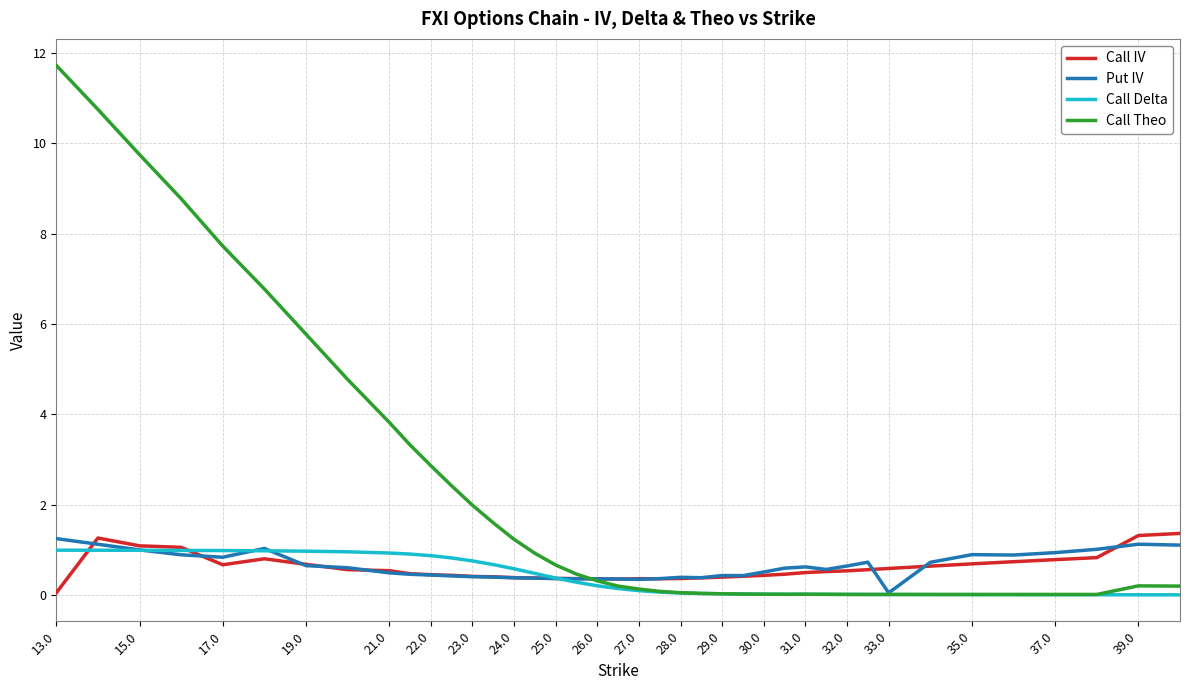

Which series has the largest range (max minus min)?

Call Theo